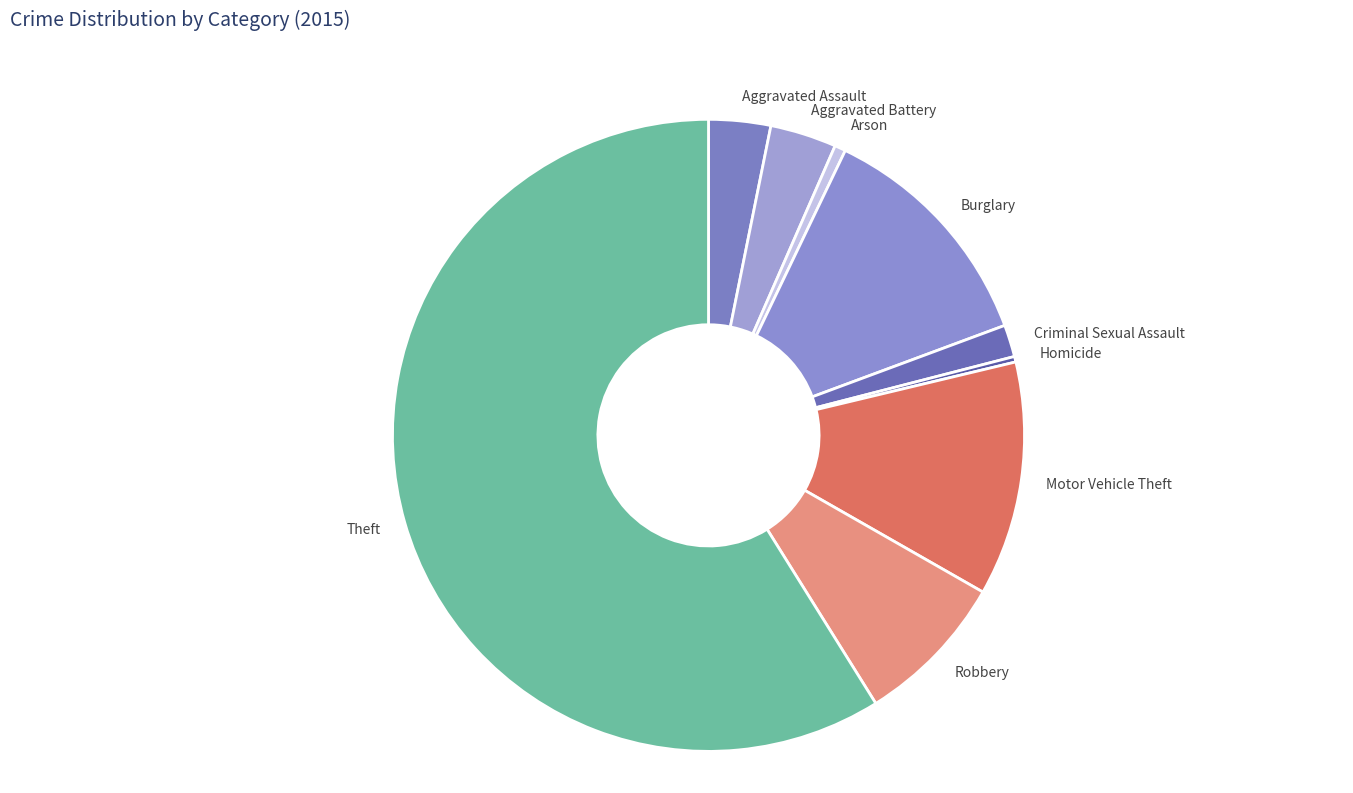

Approximately how many times larger is the value at Motor Vehicle Theft compared to Homicide?

42.4